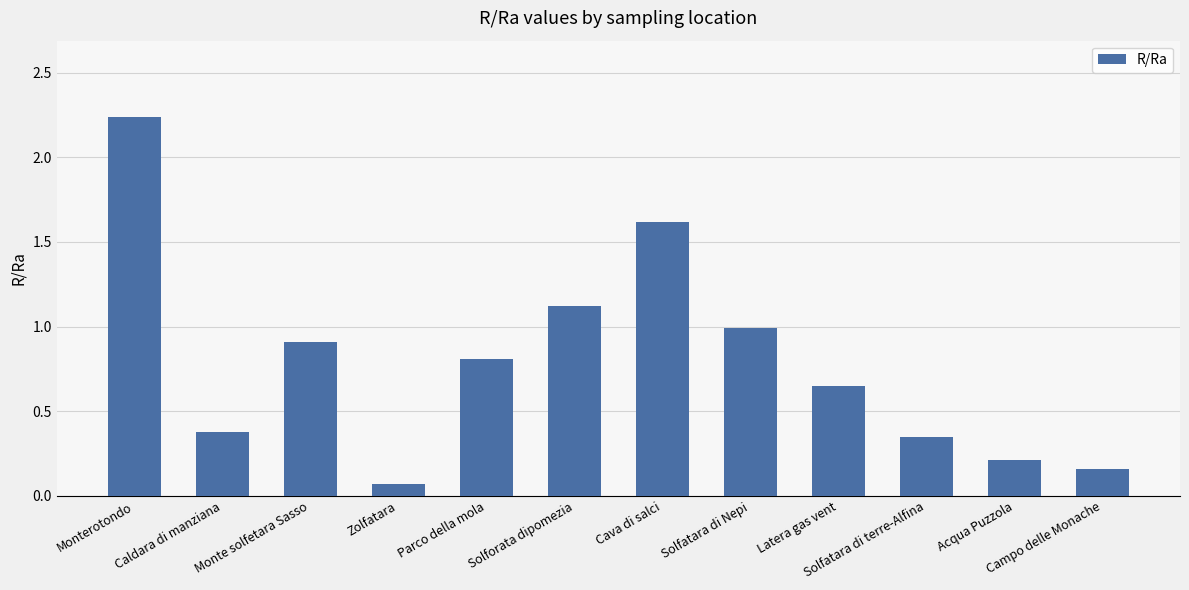

What is the difference between the values at Acqua Puzzola and Latera gas vent?

0.4